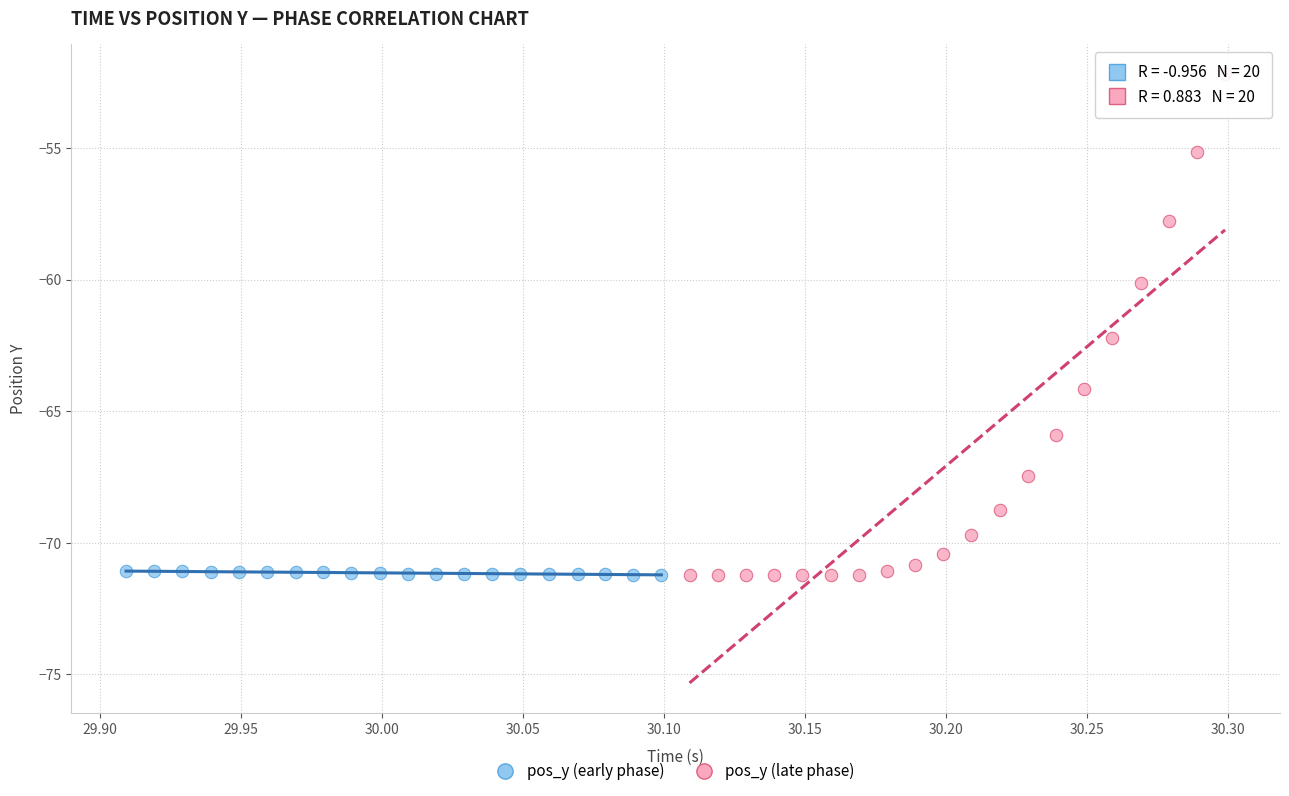

Which series has the largest Y range (max minus min)?

pos_y (late phase)